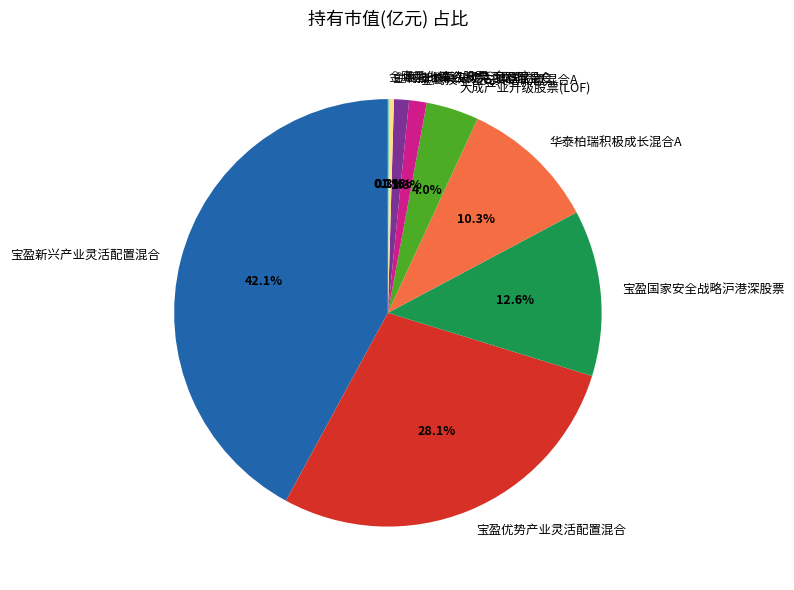

Which slice is the largest?

宝盈新兴产业灵活配置混合